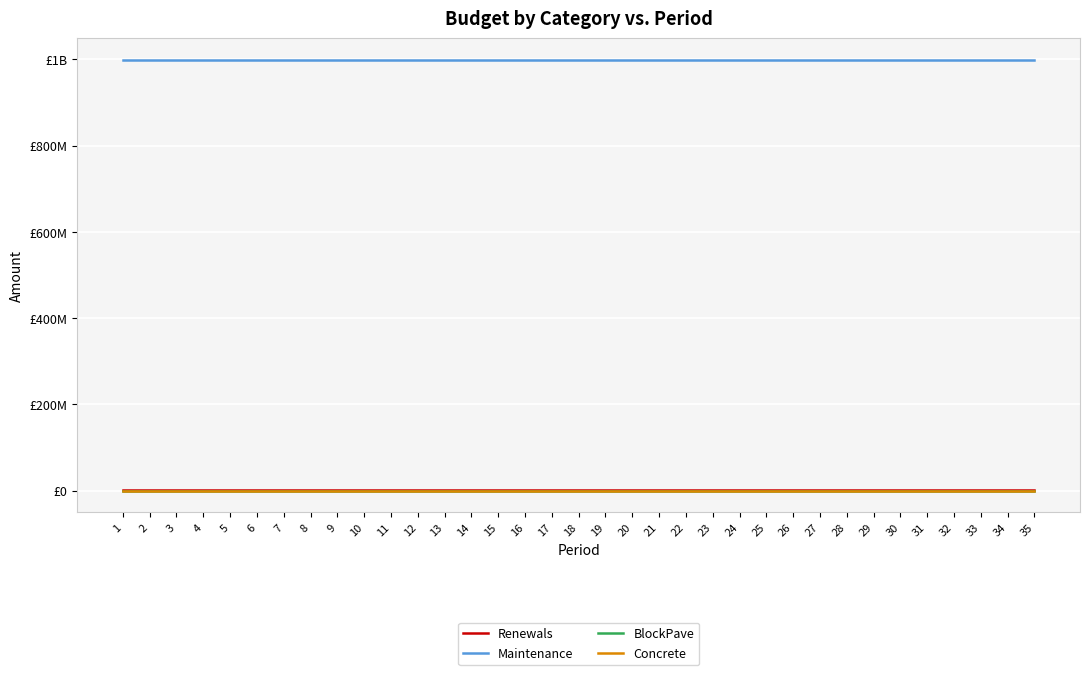

What is the value of the Renewals point at the 24th from the left?

2500000